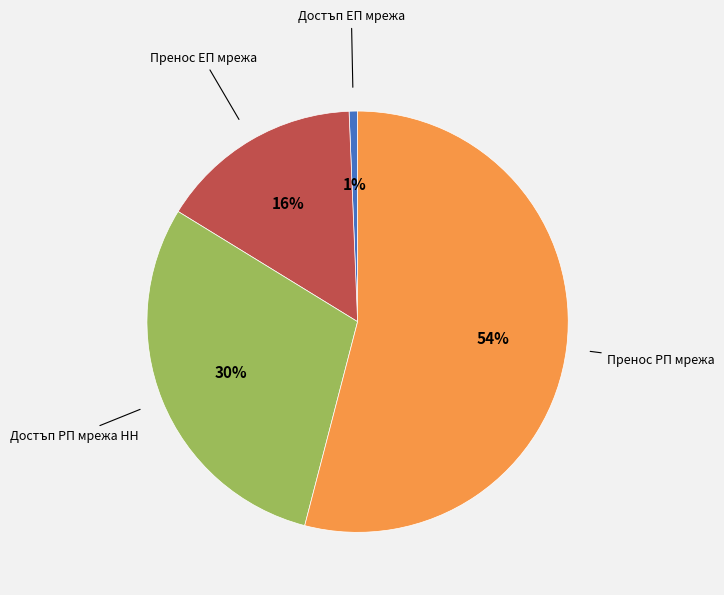

Is there a majority slice in this chart?

Yes